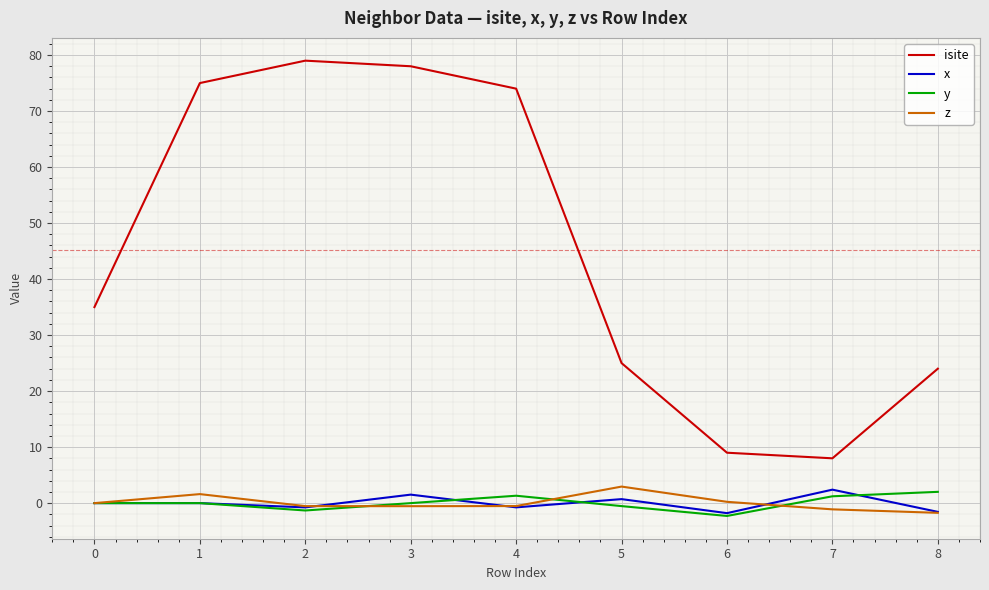

True or false: x and isite intersect in this chart.

False